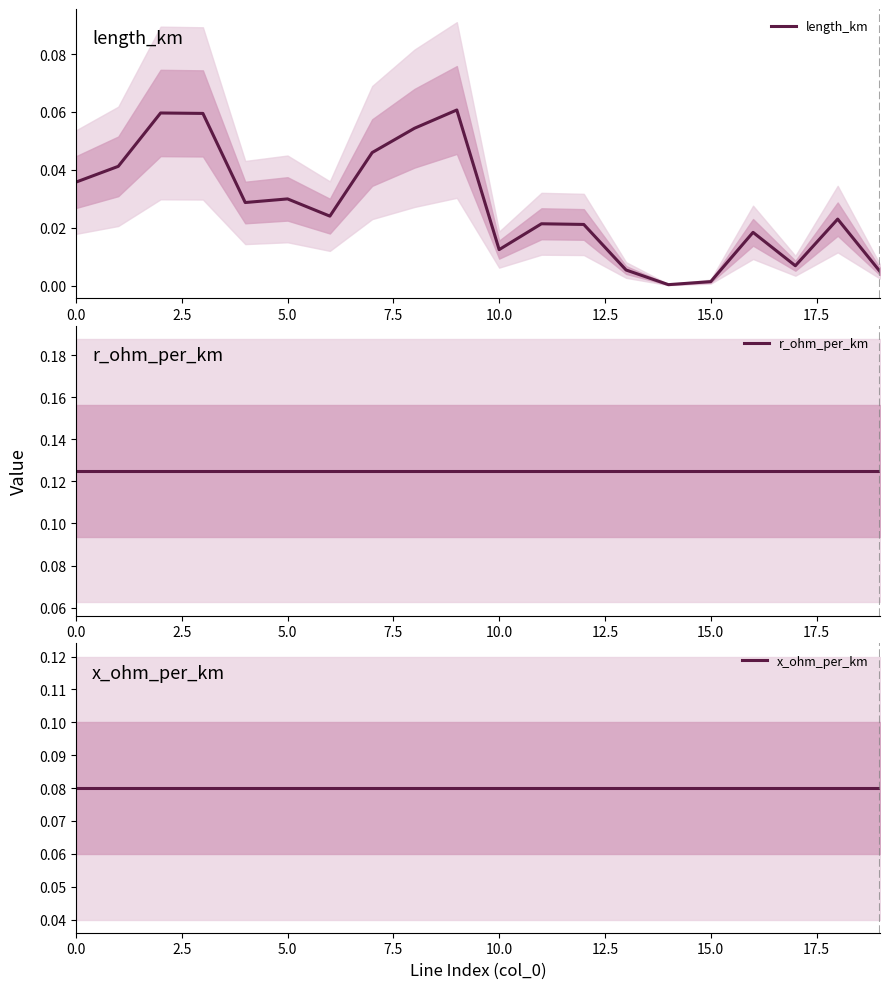

Which category has the lowest value across all series?

14